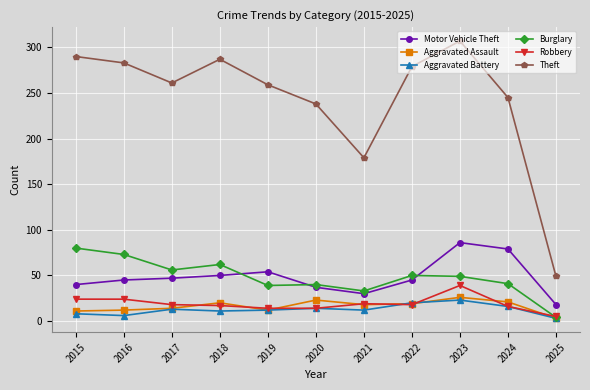

At which category is the sum across all series the highest?

2023